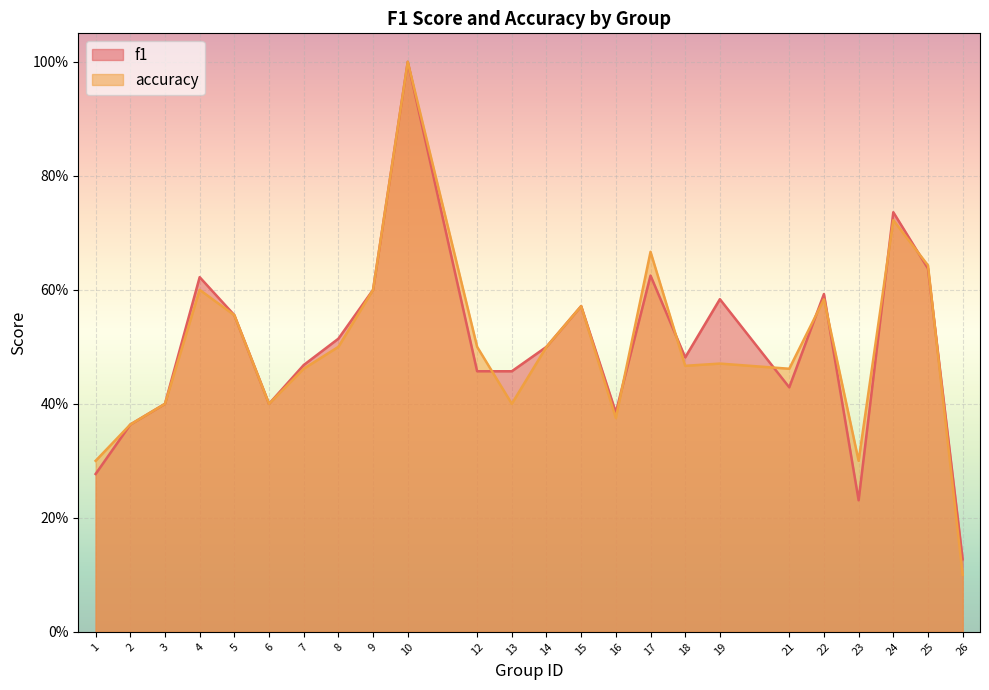

Reading right to left, list all the values displayed in this chart.

f1: 0.1	0.6	0.7	0.2	0.6	0.4	0.6	0.5	0.6	0.4	0.6	0.5	0.5	0.5	1.0	0.6	0.5	0.5	0.4	0.6	0.6	0.4	0.4	0.3
accuracy: 0.1	0.6	0.7	0.3	0.6	0.5	0.5	0.5	0.7	0.4	0.6	0.5	0.4	0.5	1.0	0.6	0.5	0.5	0.4	0.6	0.6	0.4	0.4	0.3